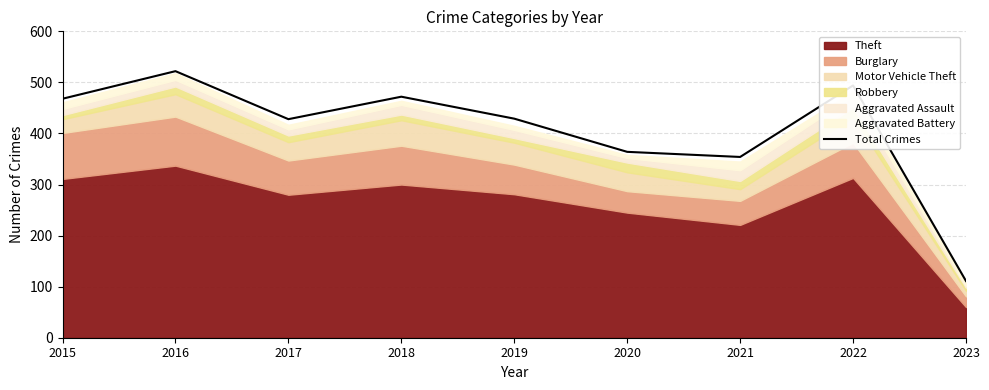

The chart shows a value of 179 at 2023. True or false?

False